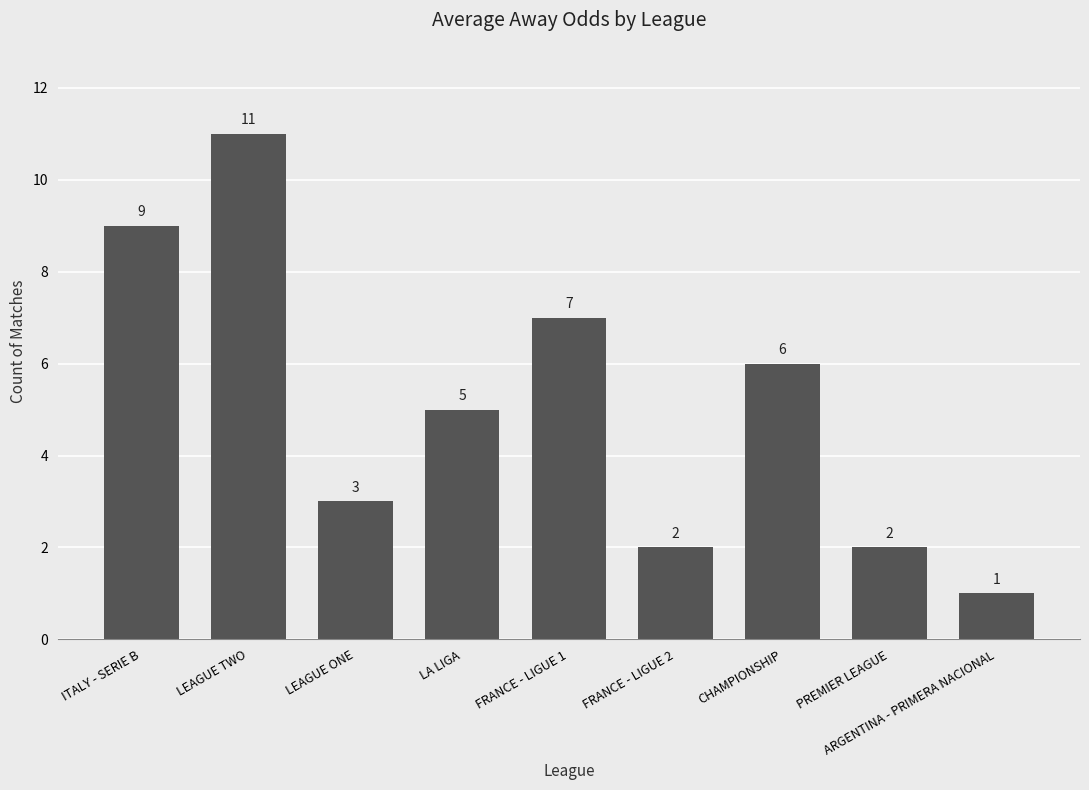

What is the change in value from LEAGUE ONE to CHAMPIONSHIP?

+3